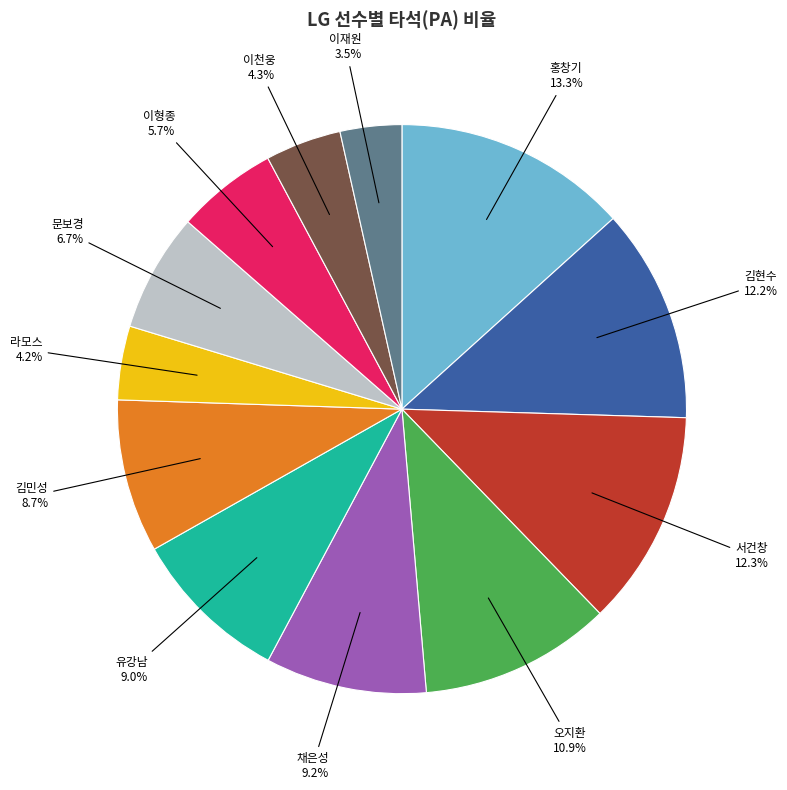

Which category has the smallest portion of the pie?

이재원